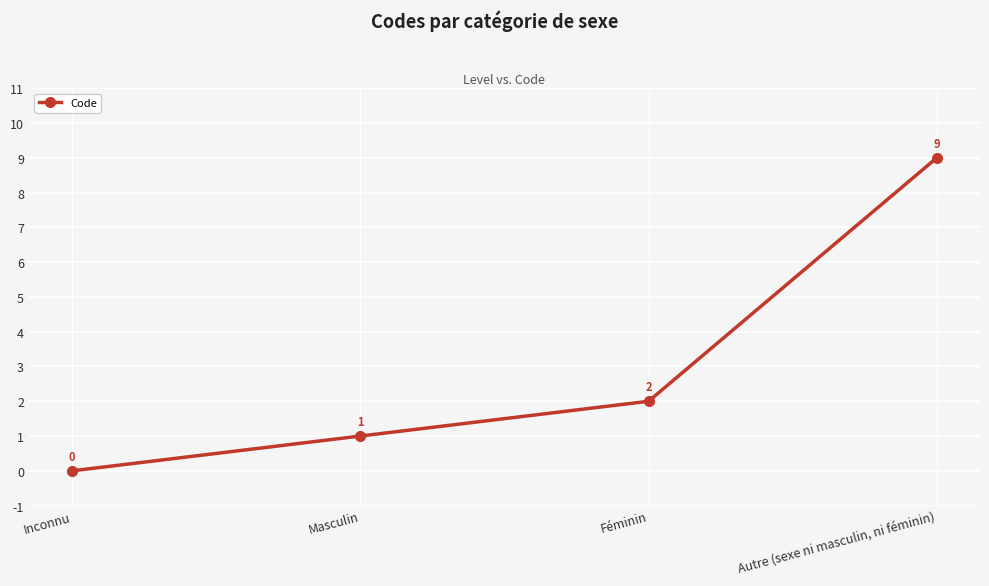

List the labels in order of value, smallest first.

Inconnu, Masculin, Féminin, Autre (sexe ni masculin, ni féminin)